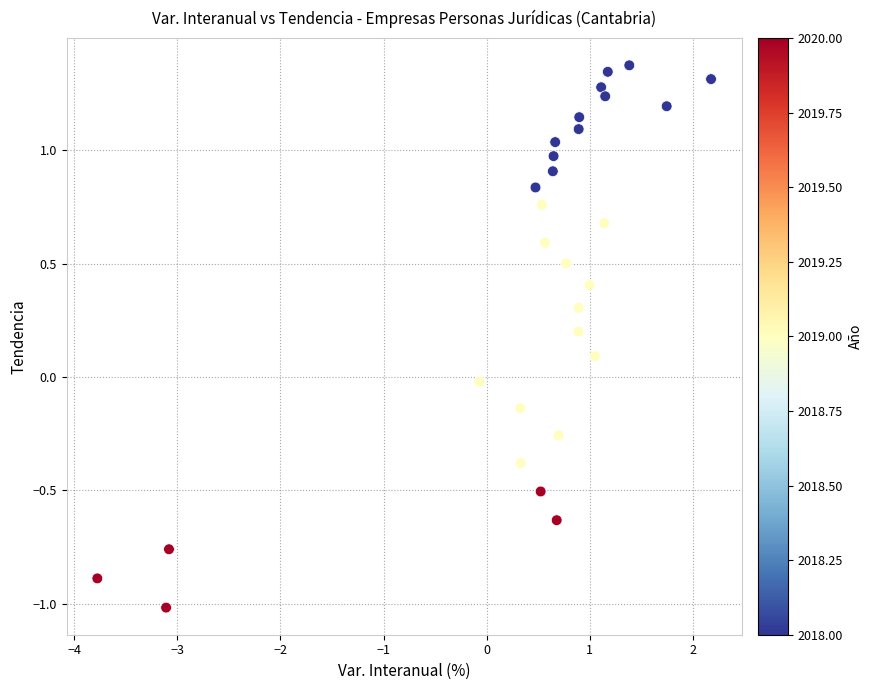

What is the range of Y values (max minus min)?

2.4